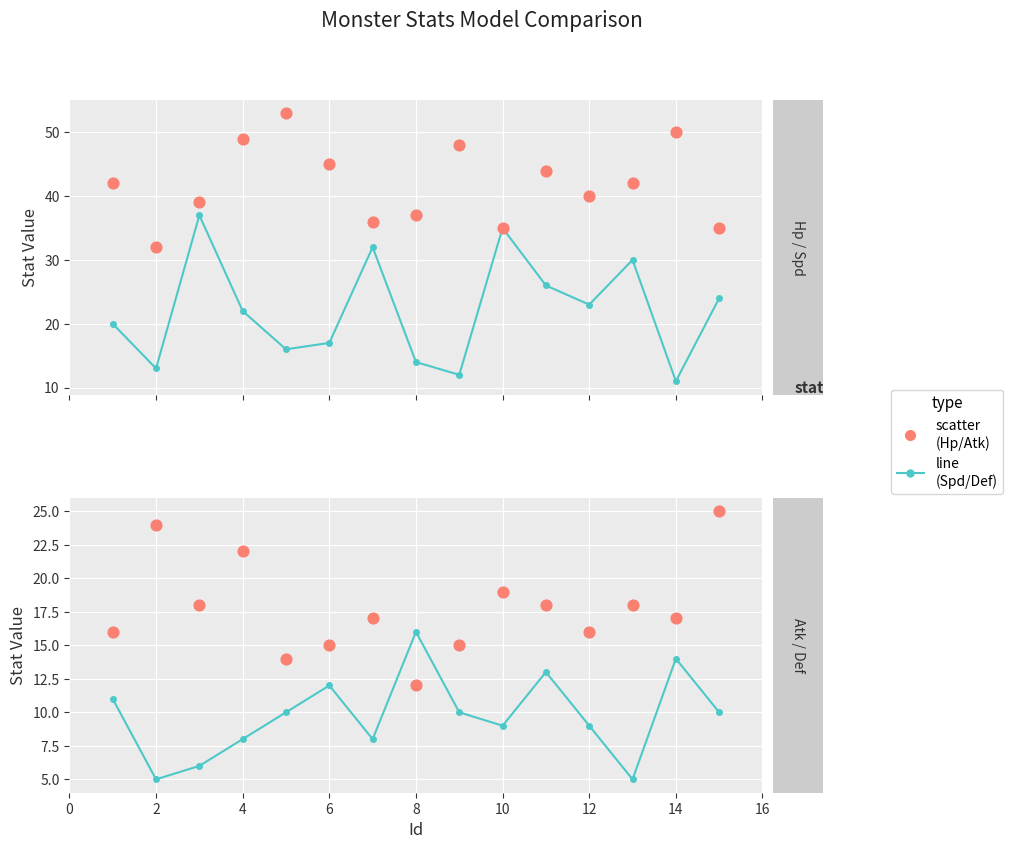

What are all the series names shown in the legend?

Spd, Hp, Def, Atk